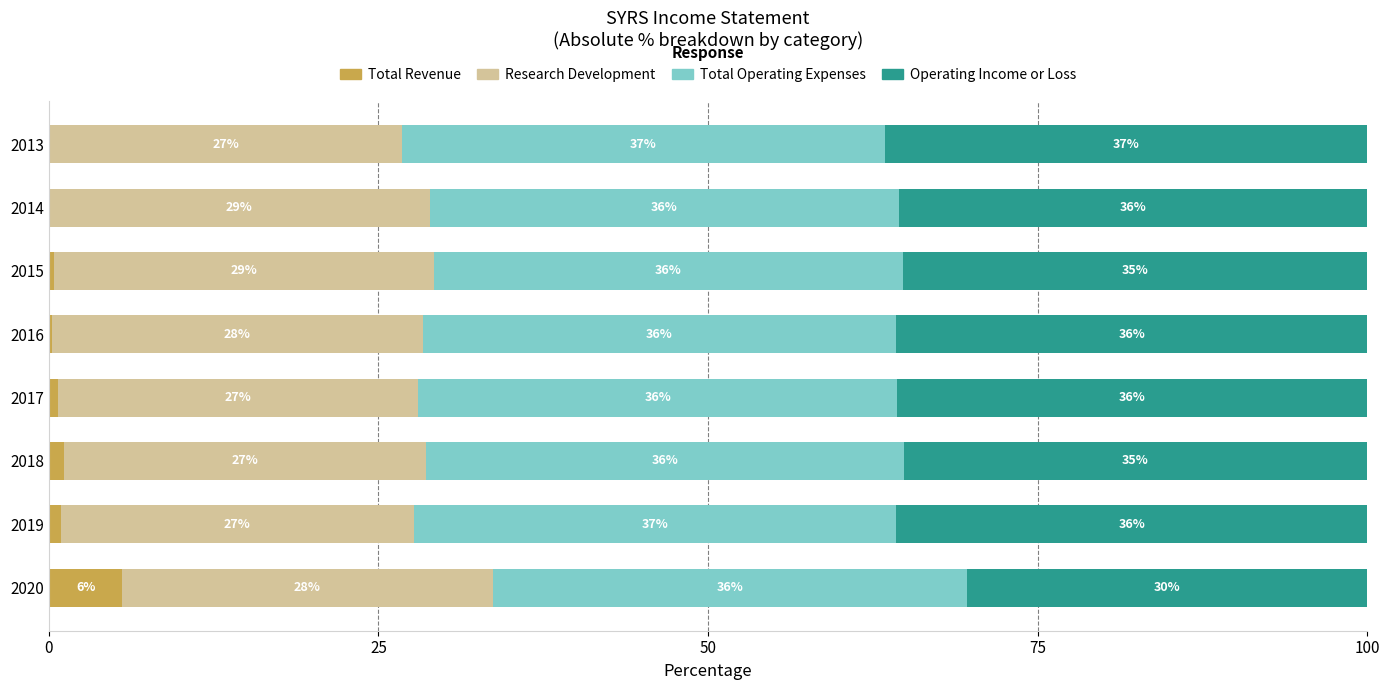

What is the total value across all series at 2020?

100.0